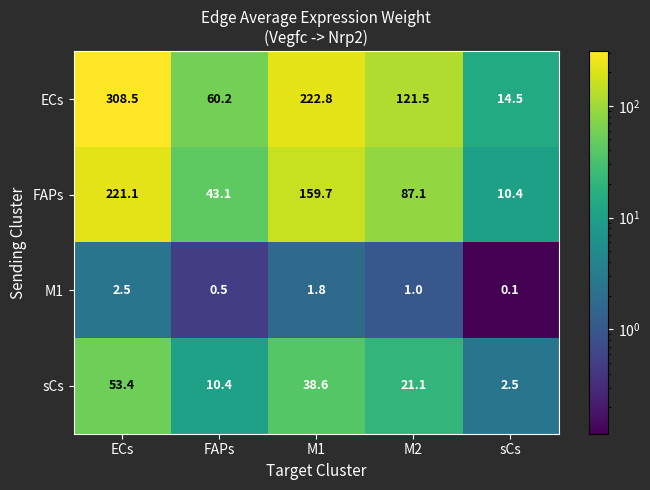

Is it true that FAPs equals 221.1 at ECs?

True